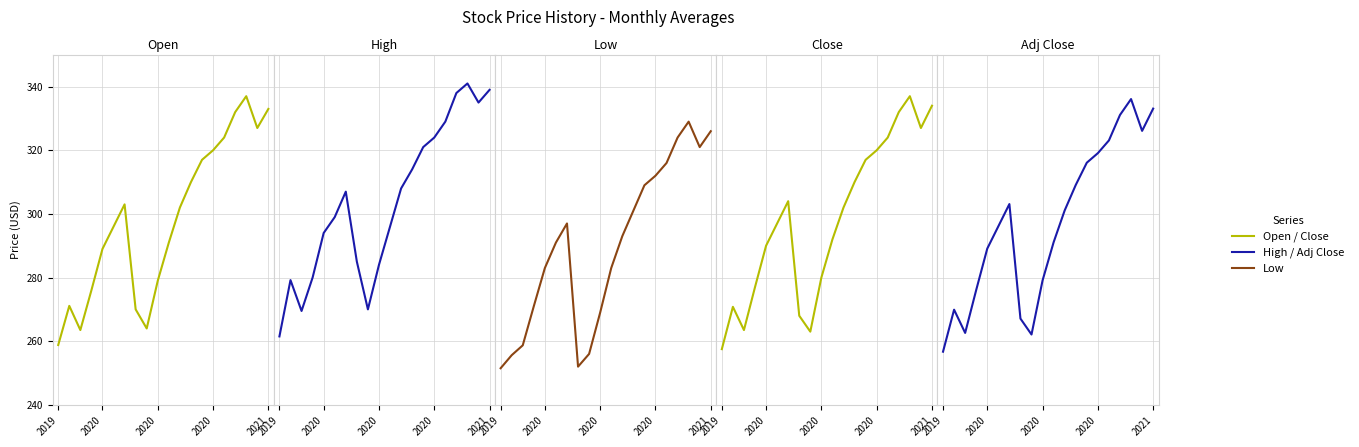

In Close, how many points are higher than both neighbors (excluding endpoints)?

3